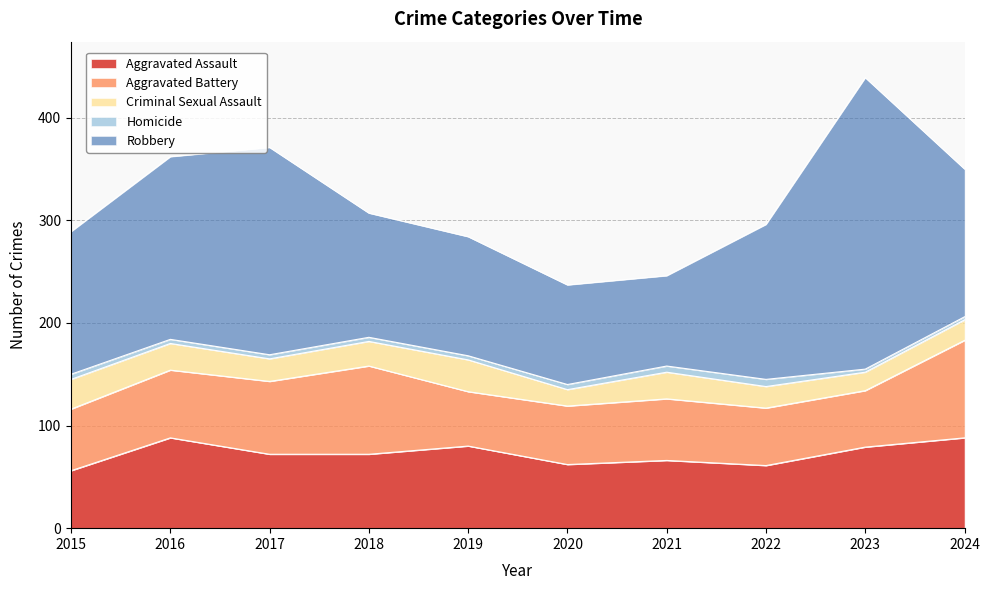

Where is Aggravated Battery nearest to the value 74?

2017